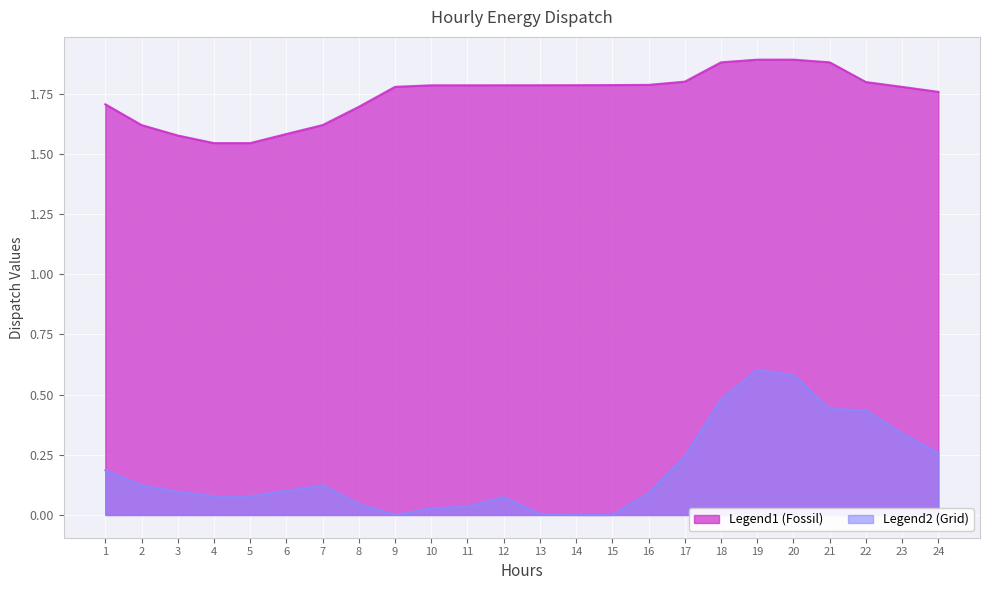

True or false: Grid and Fossil intersect in this chart.

False